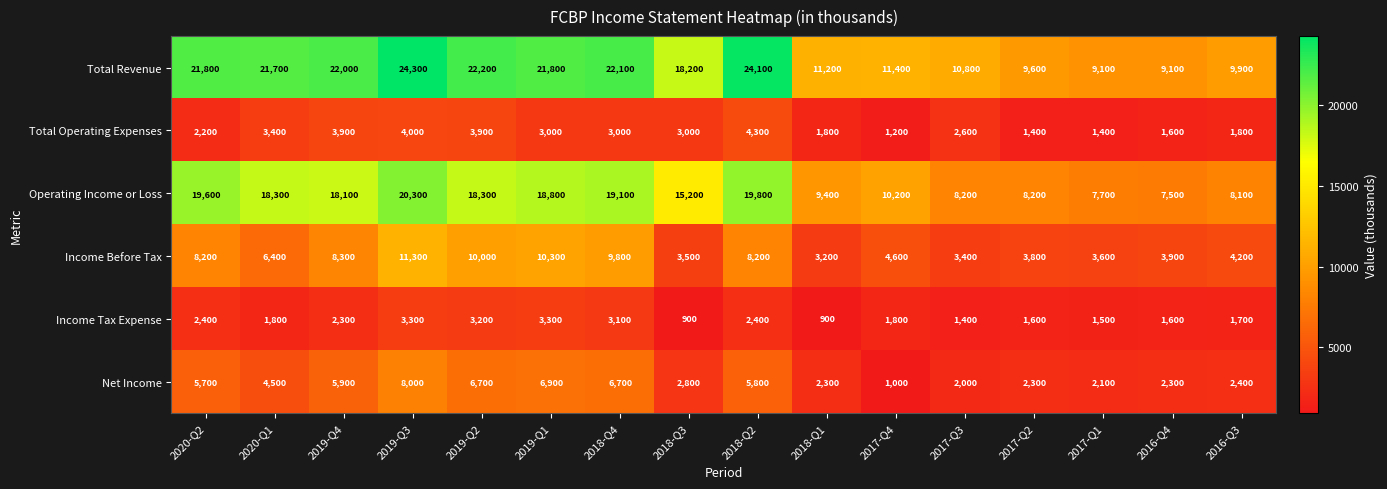

At 2019-Q4, list the series in order from smallest to largest.

Income Tax Expense, Total Operating Expenses, Net Income, Income Before Tax, Operating Income or Loss, Total Revenue